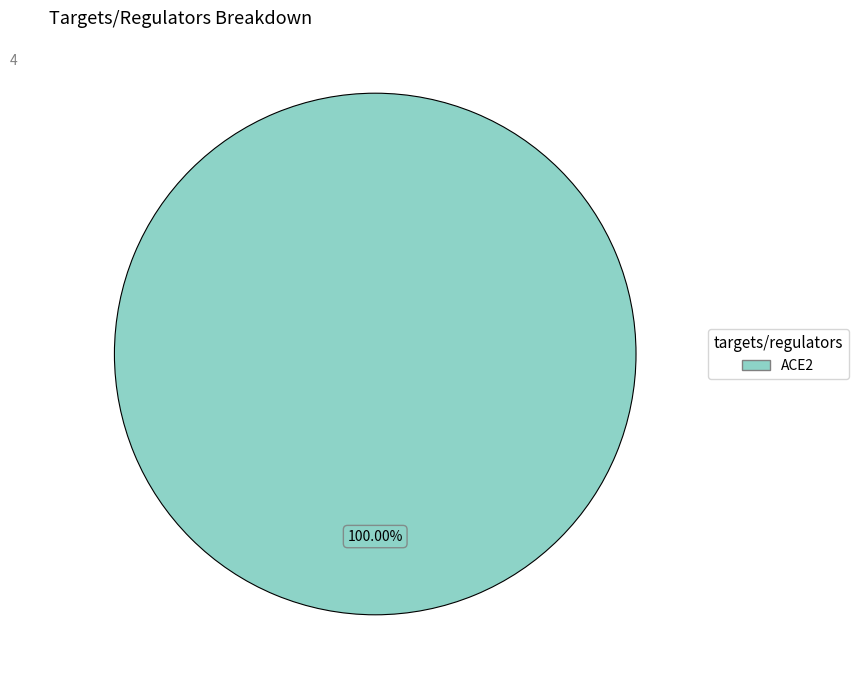

How many segments does this pie chart have?

1